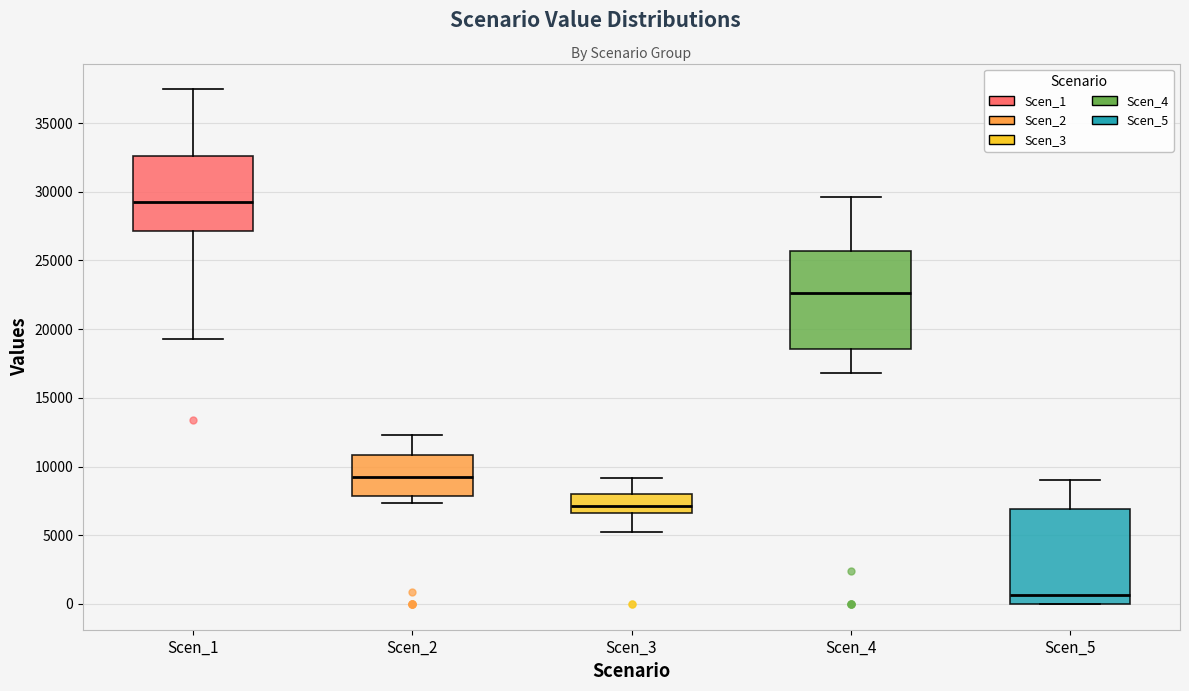

Reading left to right, read every box against the y-axis: the position of its median line, the range the box covers, and the ends of its whiskers. The values are not printed on the chart, so give them approximately, as read against the axis.

Scen_1: median 29000, box 27000 to 32500, whiskers 19500 to 37500
Scen_2: median 9000, box 8000 to 11000, whiskers 7500 to 12500
Scen_3: median 7000, box 6500 to 8000, whiskers 5500 to 9000
Scen_4: median 22500, box 18500 to 25500, whiskers 17000 to 29500
Scen_5: median 500, box 0 to 7000, whiskers 0 to 9000